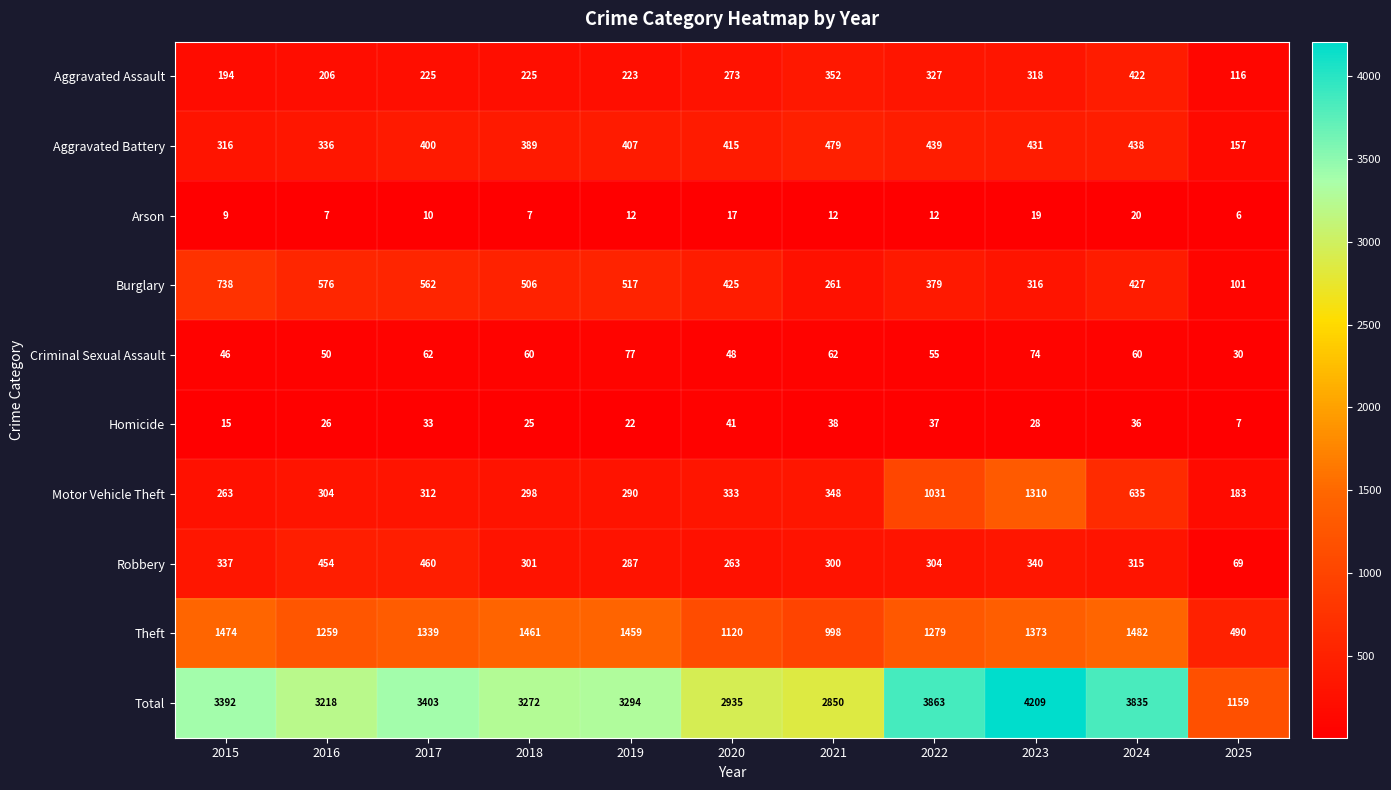

Which series has the largest total across all categories?

Total